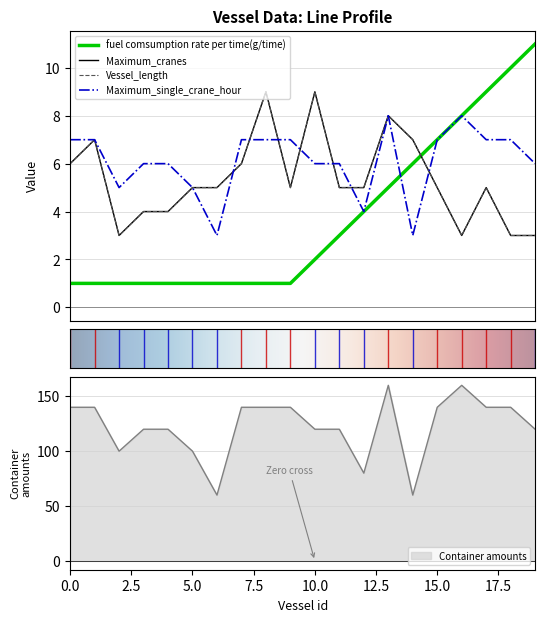

What is the difference between the second highest and minimum values in the fuel comsumption rate per time(g/time) series?

9